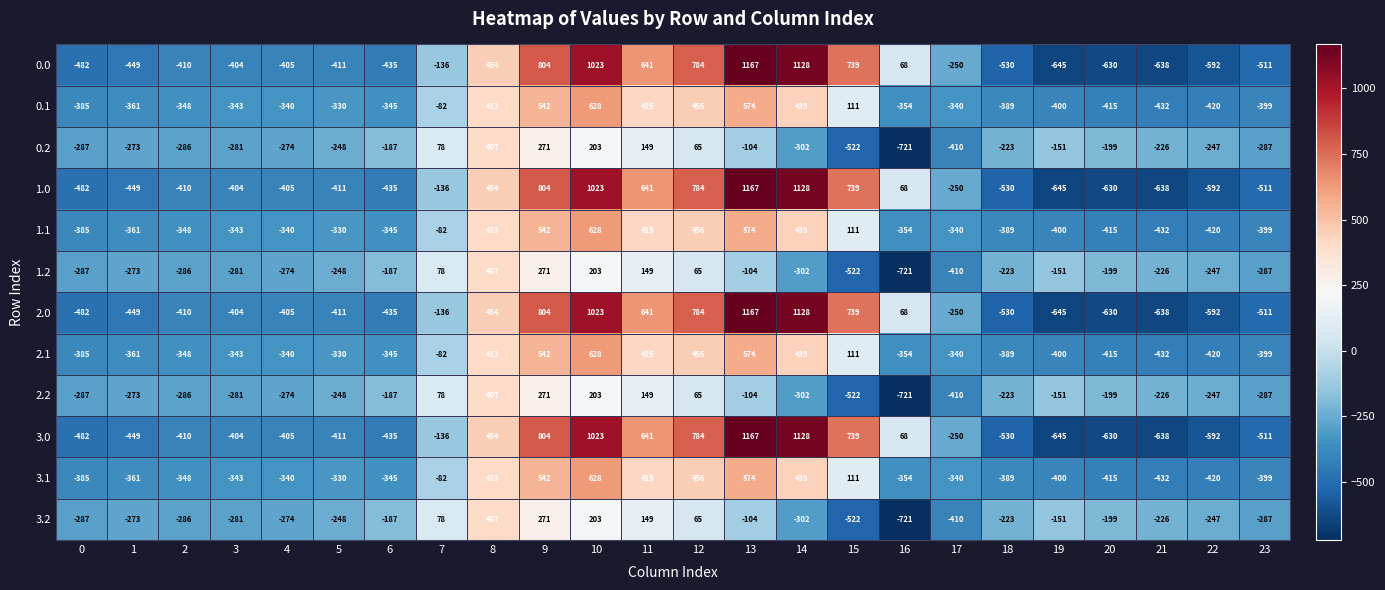

At which category is the sum across all series the highest?

10